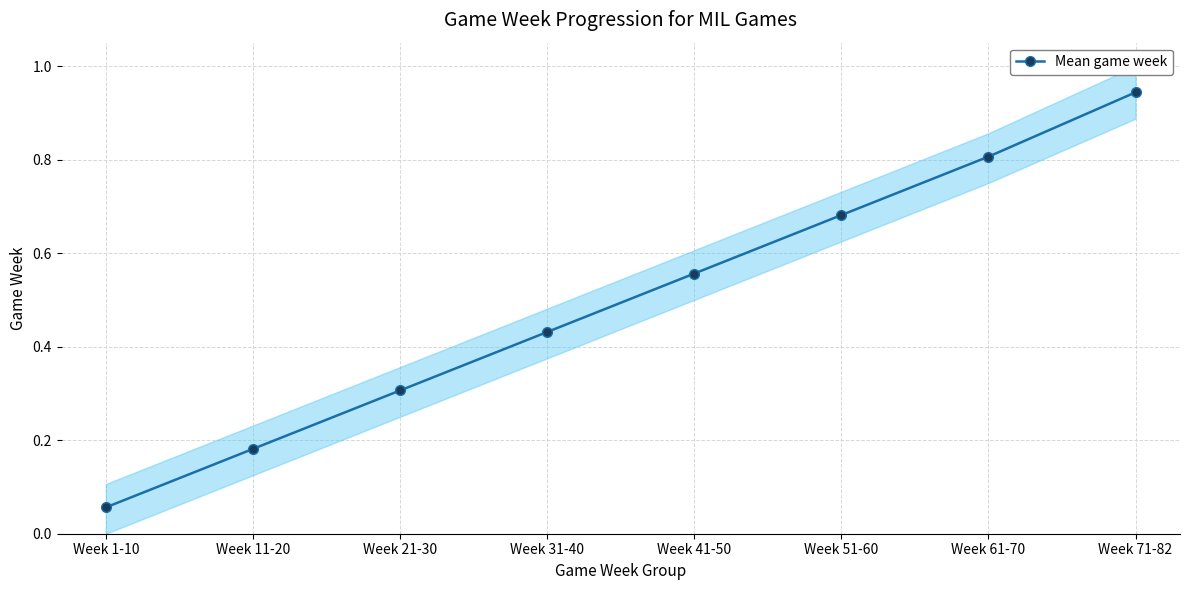

List the labels in order of value, smallest first.

Week 1-10, Week 11-20, Week 21-30, Week 31-40, Week 41-50, Week 51-60, Week 61-70, Week 71-82